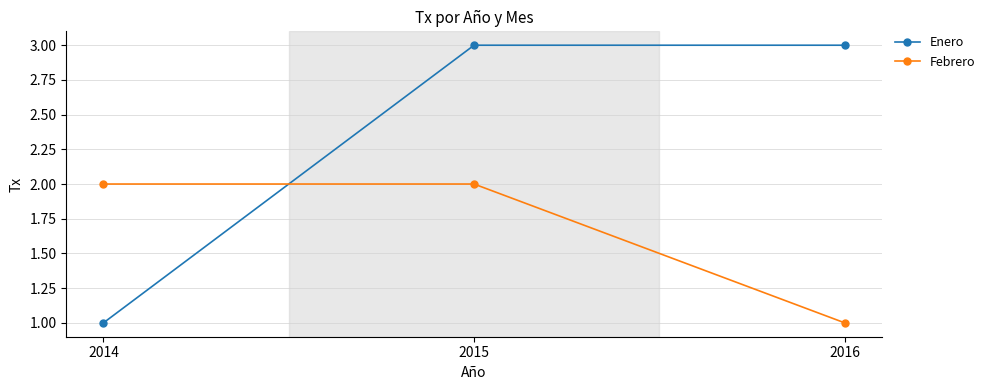

Rank the series at 2015 from lowest to highest value.

Febrero, Enero